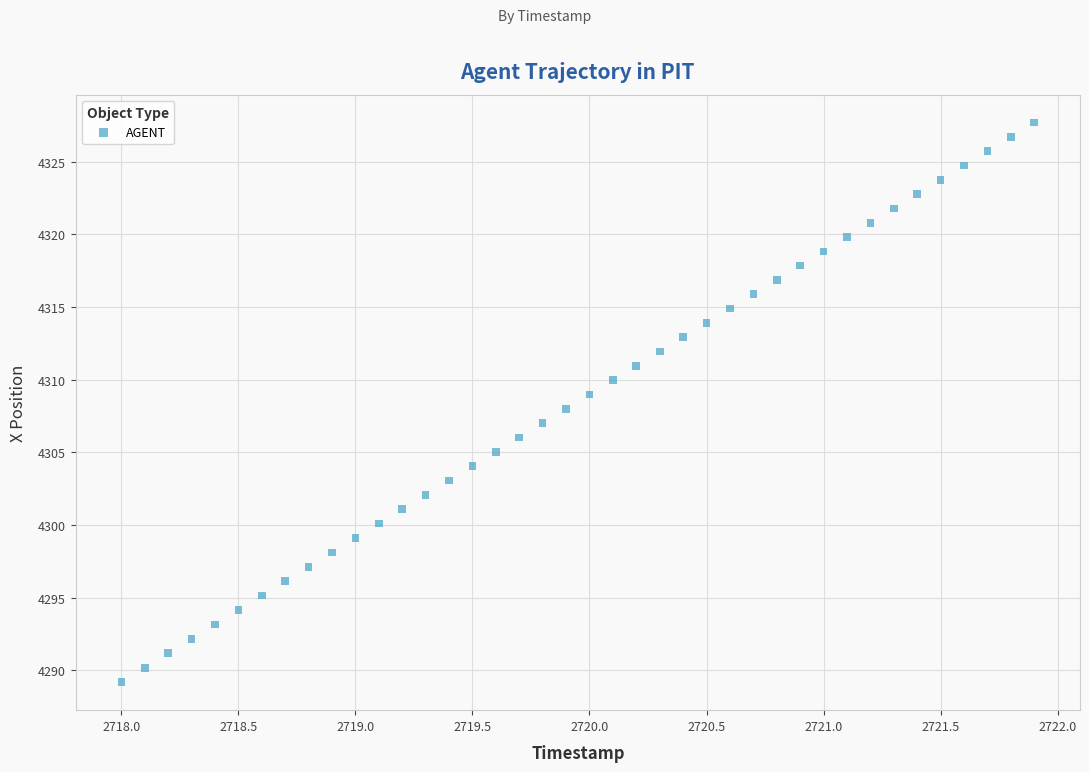

What is the range of Y values (max minus min)?

38.5